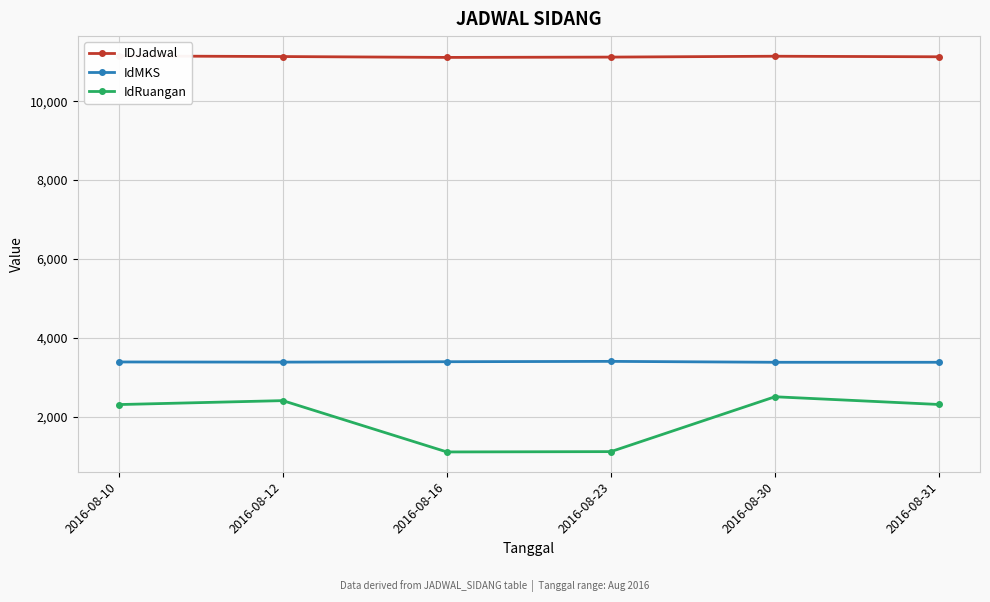

What is the spread (max minus min) of values at 2016-08-12?

8730